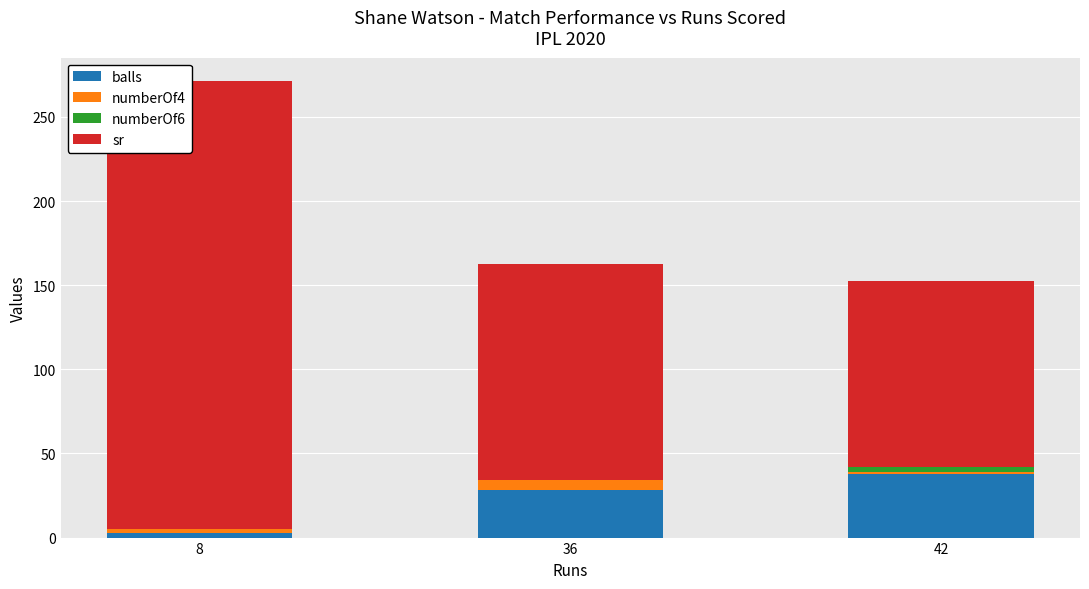

How many series are shown in this chart?

4